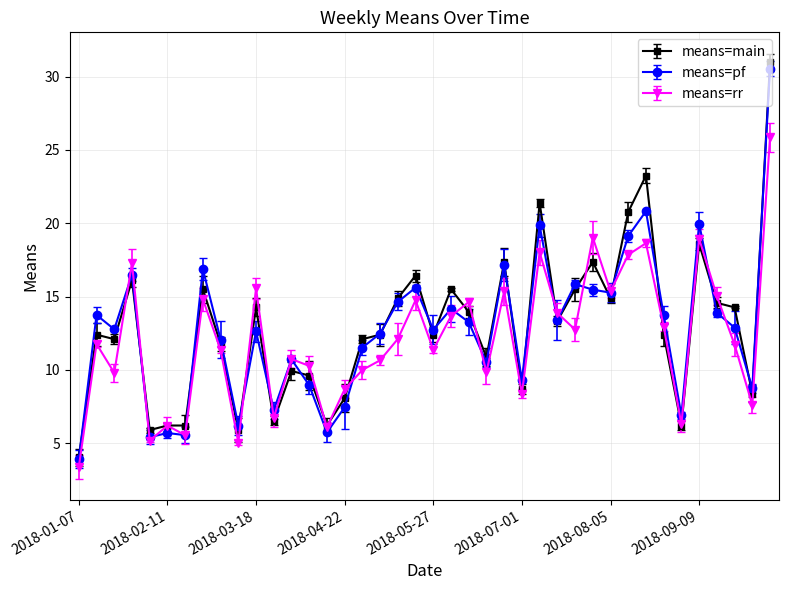

True or false: means=main has more than 1 points higher than both neighbors.

True